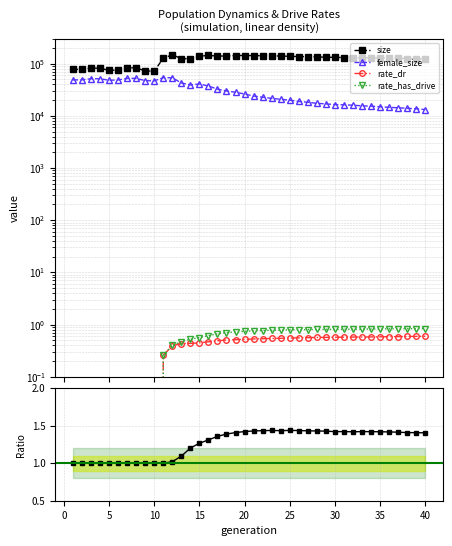

At how many categories does at least one series exceed 12493?

40